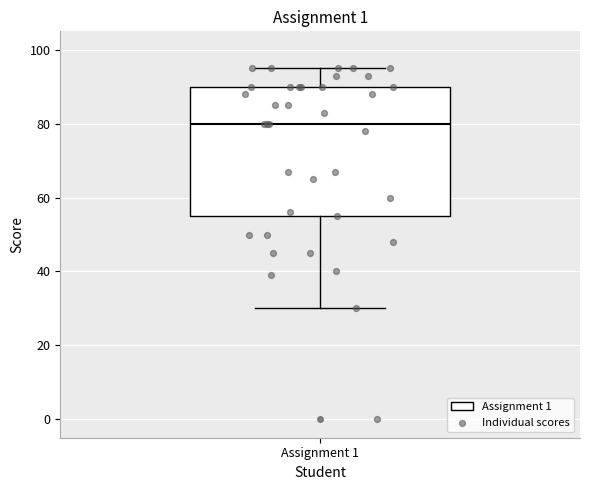

Where is the upper edge of the box for Assignment 1 on the y-axis? The values are not printed on the chart, so give them approximately, as read against the axis.

90